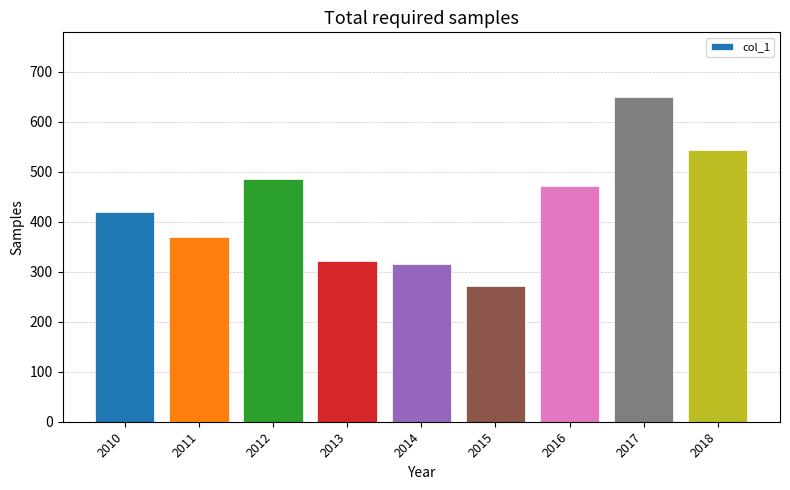

Rank the categories by value from lowest to highest.

2015, 2014, 2013, 2011, 2010, 2016, 2012, 2018, 2017